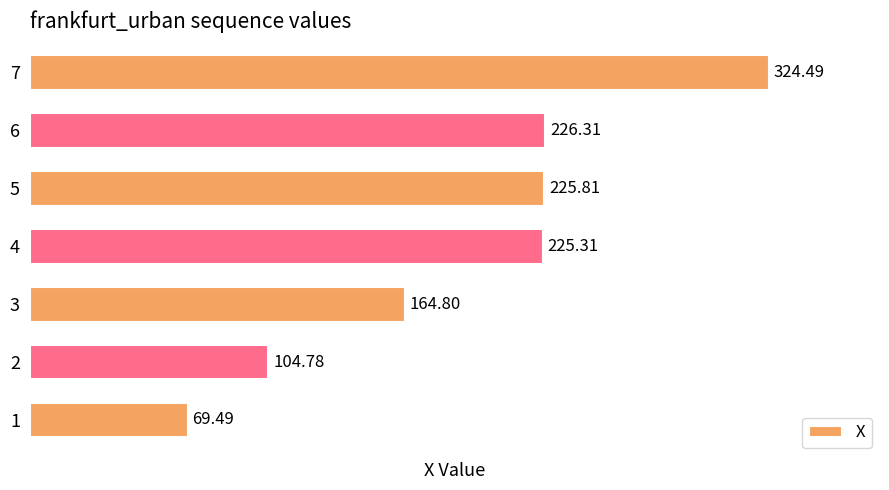

How many data points are less than 225?

3